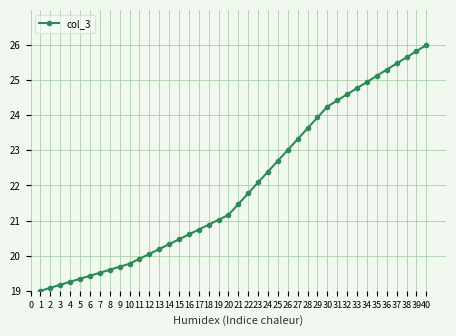

What value does the data have at 2?

19.1